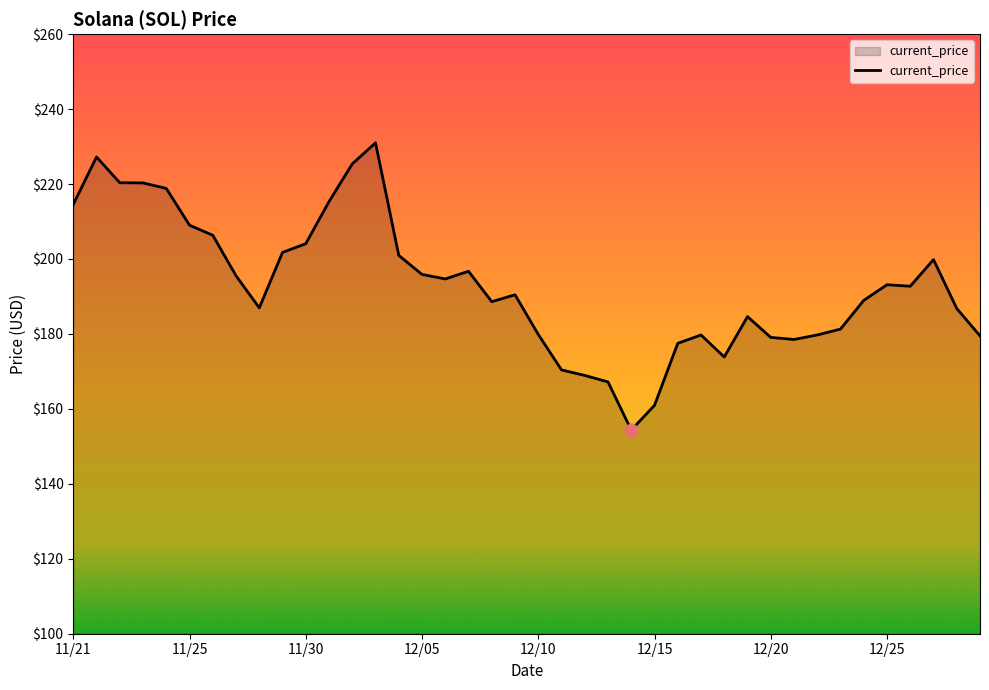

What is the minimum value shown in the chart?

154.3